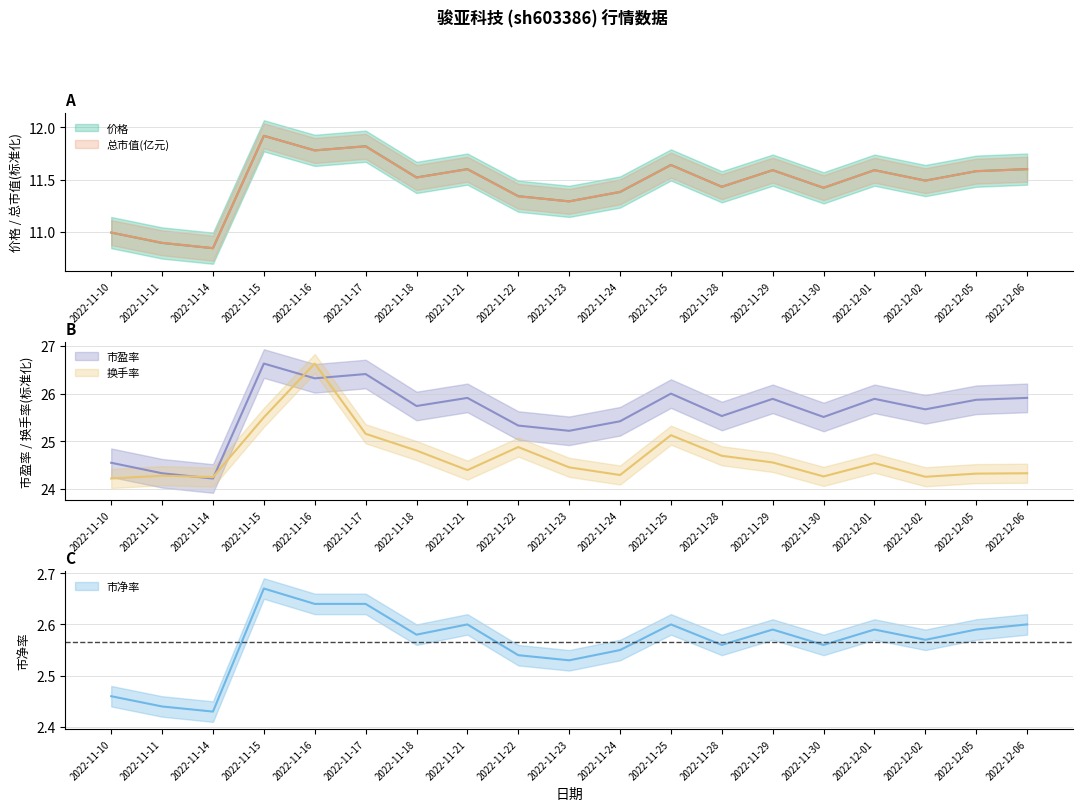

List the labels in order of 市净率 value, smallest first.

2022-11-14, 2022-11-11, 2022-11-10, 2022-11-23, 2022-11-22, 2022-11-24, 2022-11-28, 2022-11-30, 2022-12-02, 2022-11-18, 2022-11-29, 2022-12-01, 2022-12-05, 2022-11-21, 2022-11-25, 2022-12-06, 2022-11-16, 2022-11-17, 2022-11-15